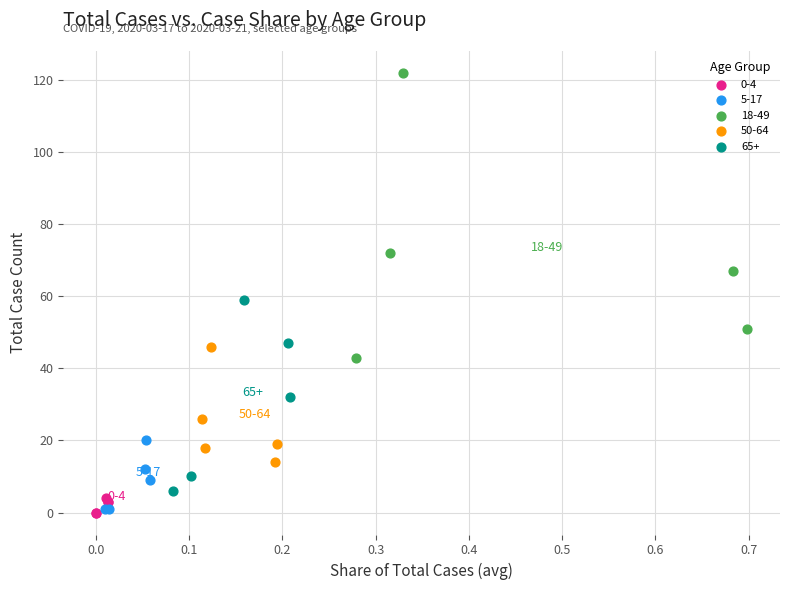

Which series has the largest Y range (max minus min)?

18-49